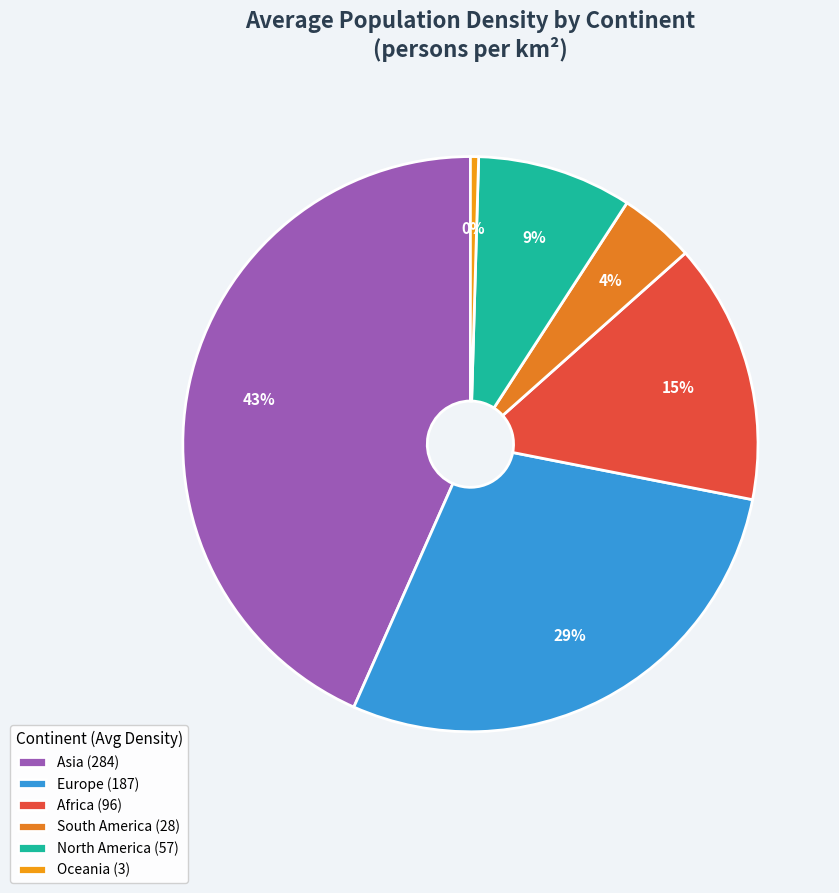

Is it true that Africa is 26% of the pie?

False